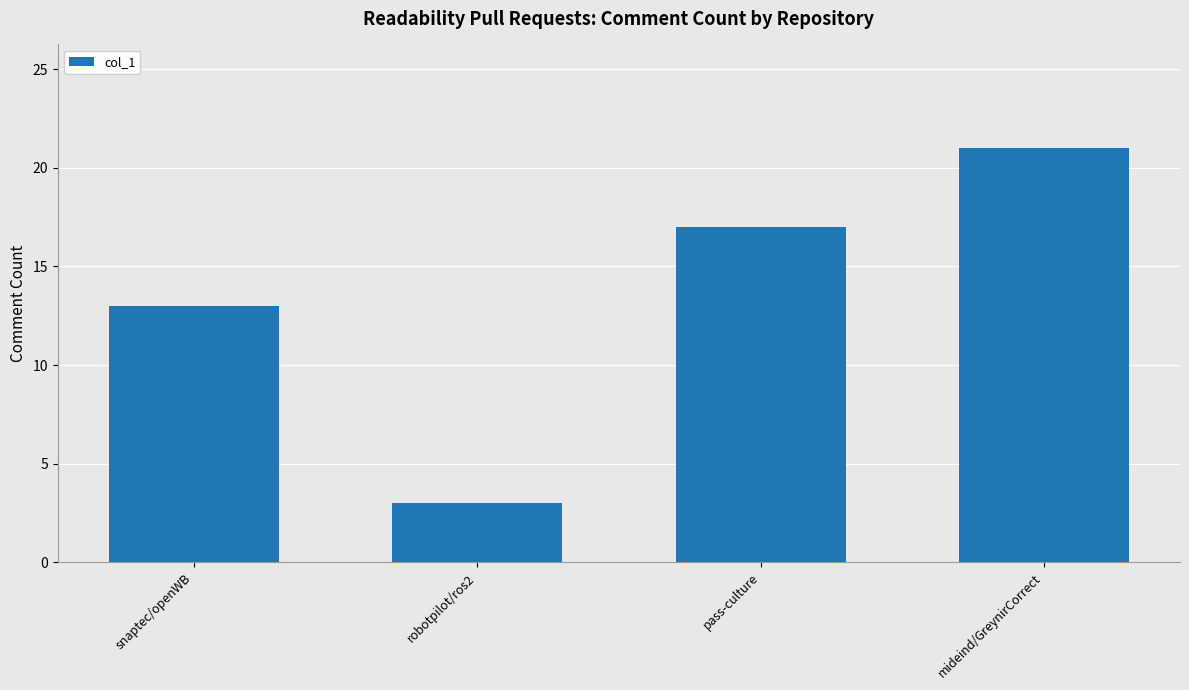

What position from the left is robotpilot/ros2?

2